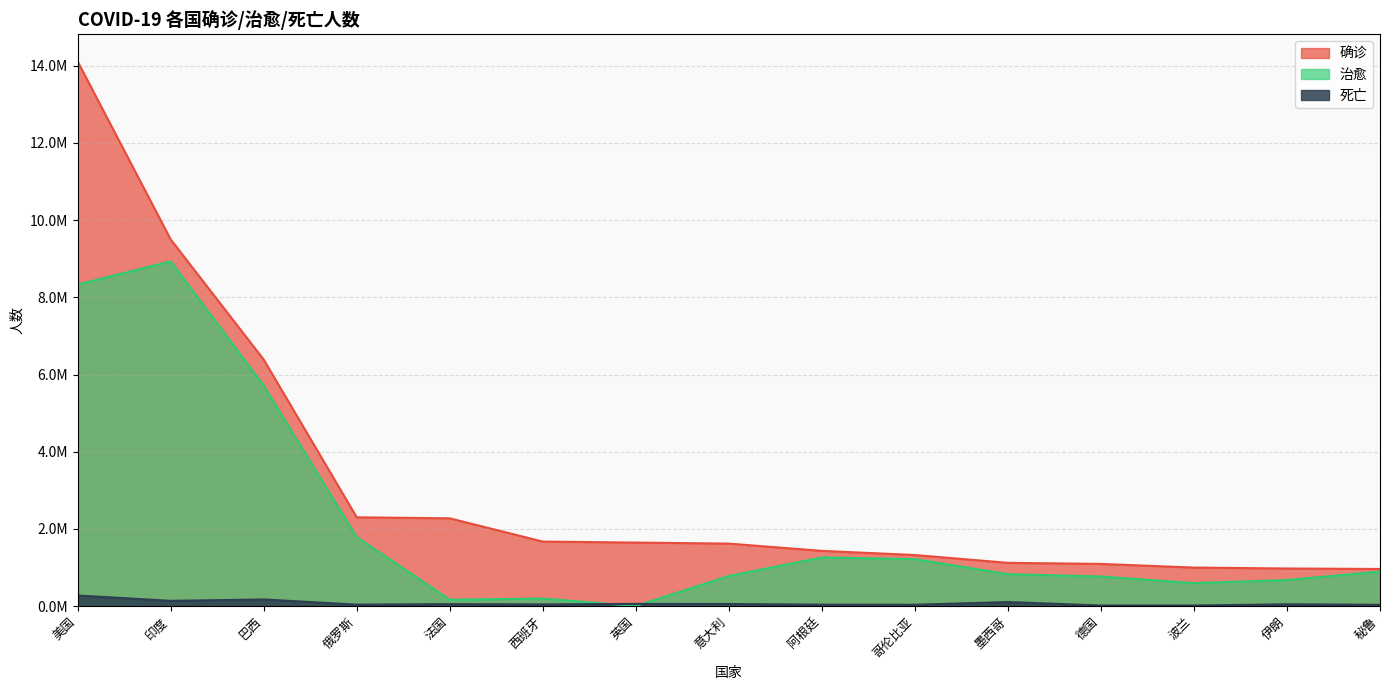

Where does the 确诊 series first go above 1620901?

美国